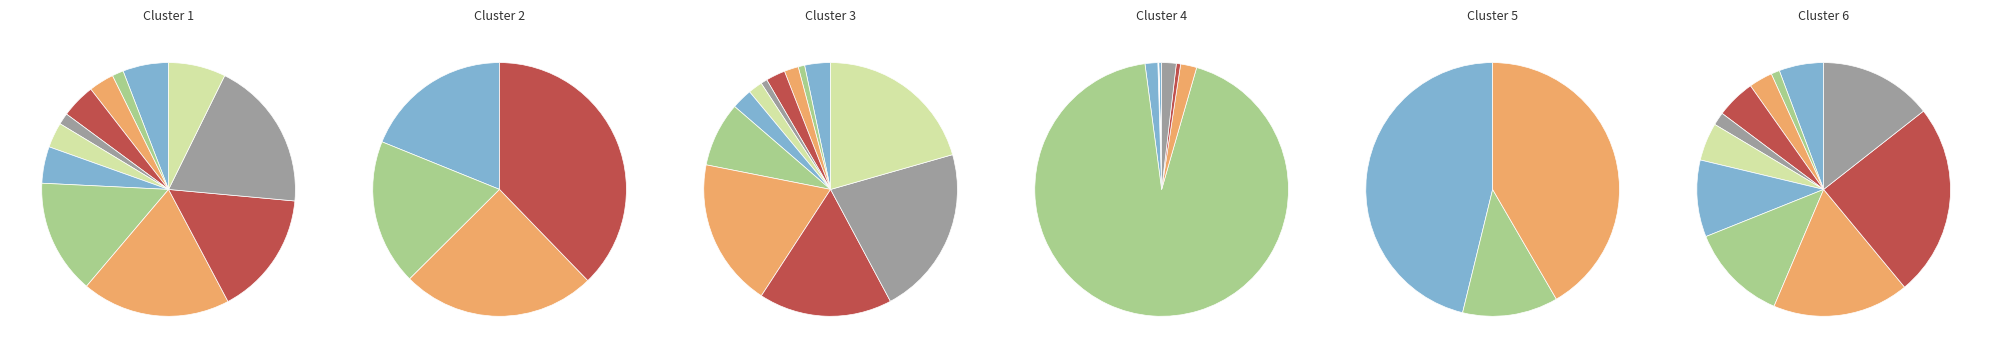

To the nearest percent, what portion does 2021 represent?

2%